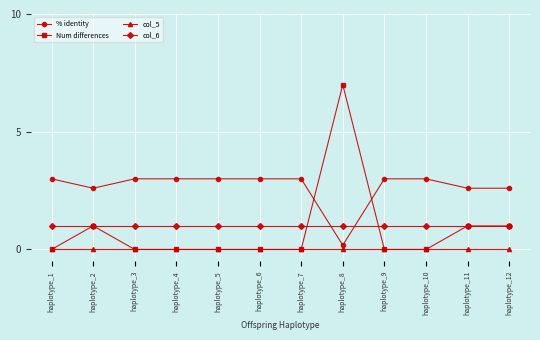

What is the sum of the col_6 values at haplotype_8 and haplotype_4?

2.0